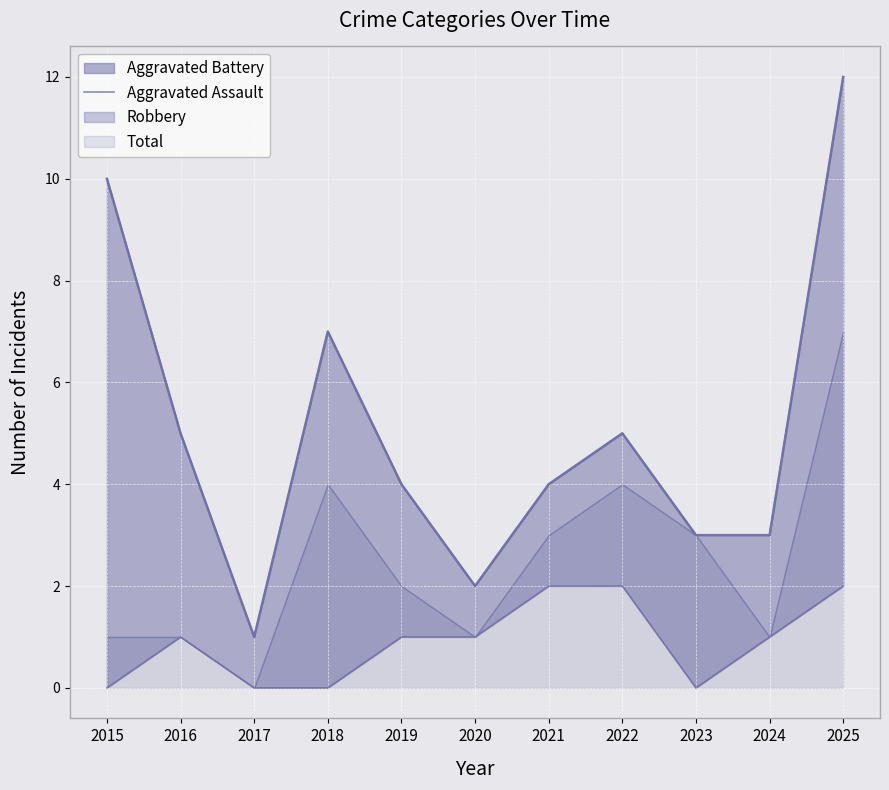

What is the difference between the maximum and second lowest values?

2